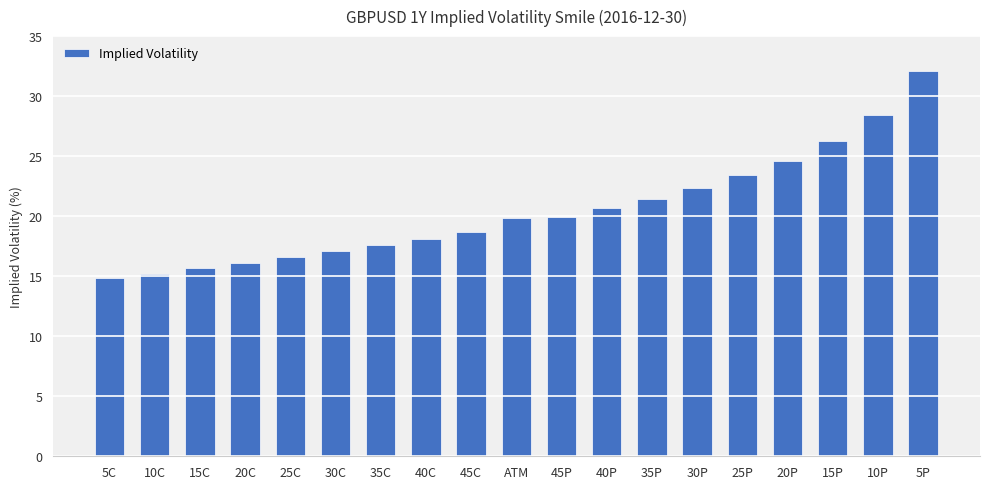

Where does the data first go above 19?

ATM